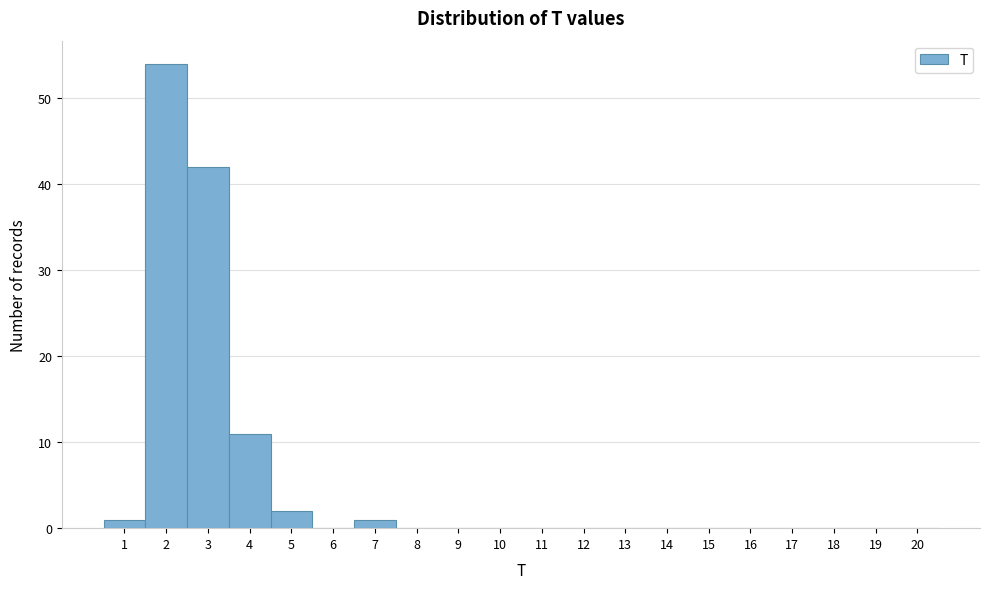

Which range on the x-axis has the tallest bar?

1.5 to 2.5